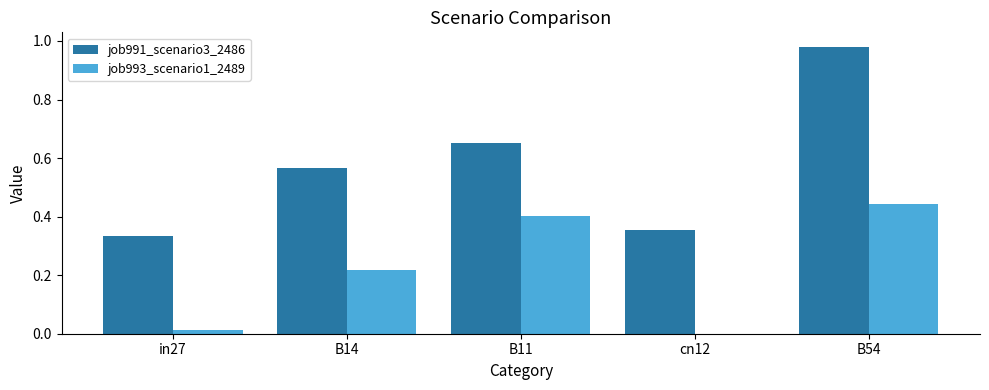

How many series are shown in this chart?

2